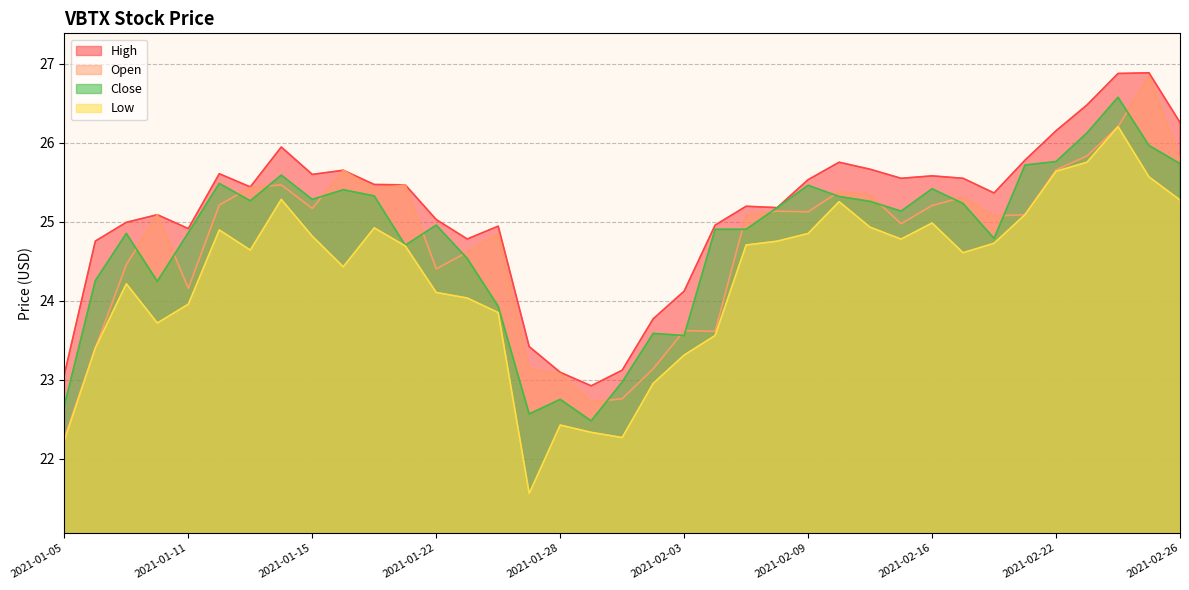

What is the smallest value displayed?

21.6